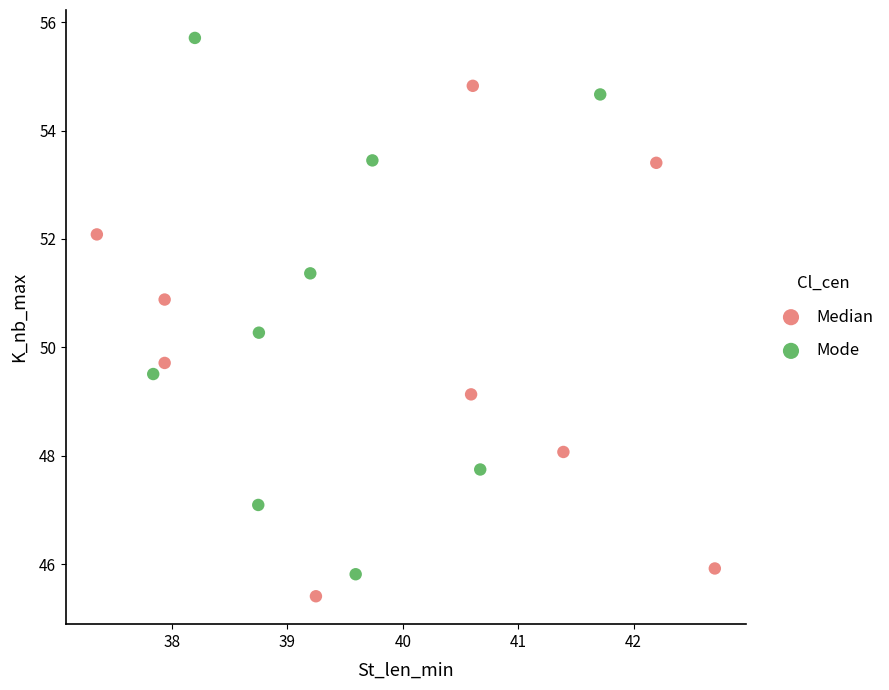

What are all the series names shown in the legend?

Median, Mode